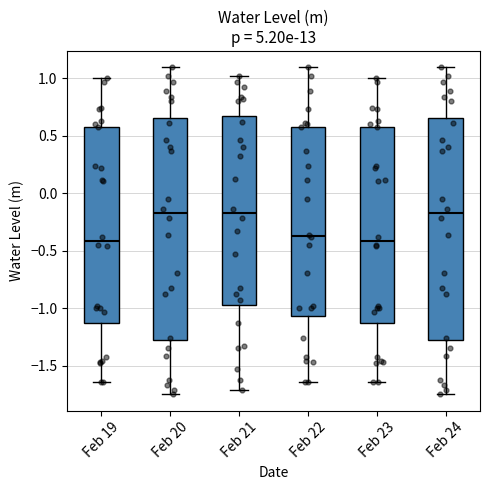

Where does the lower whisker of the box for Feb 24 end on the y-axis? The values are not printed on the chart, so give them approximately, as read against the axis.

-1.75